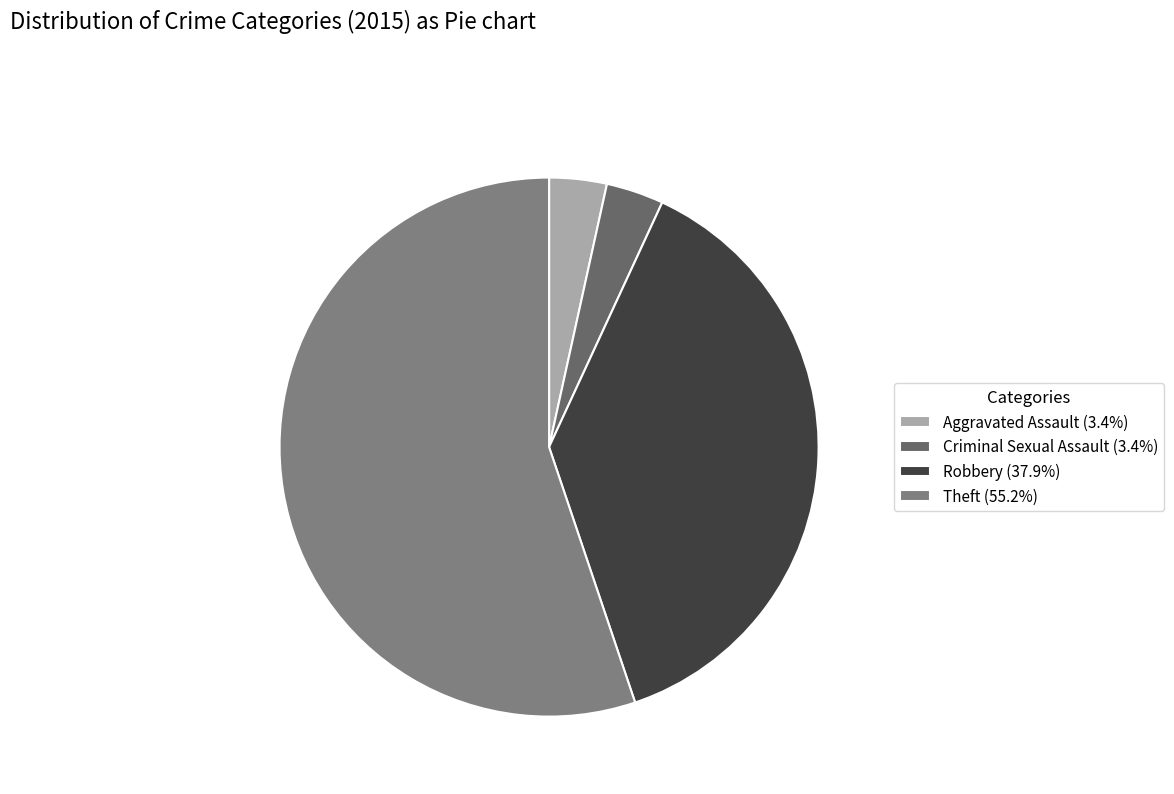

Is Robbery the majority of the pie?

No